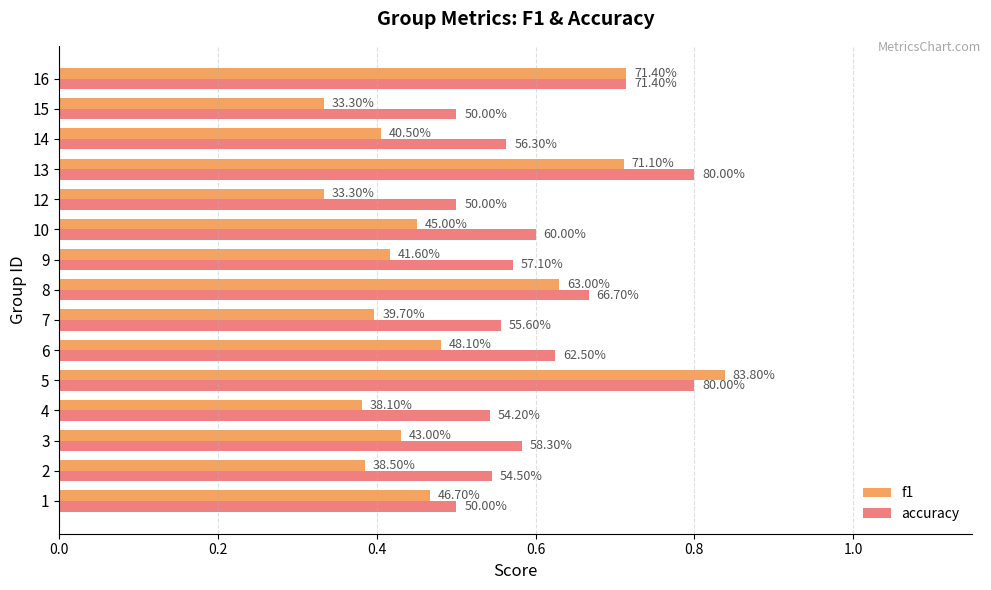

What are all the series names shown in the legend?

f1, accuracy